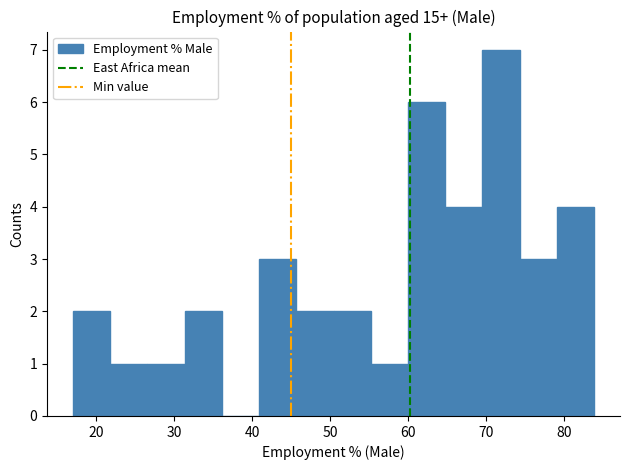

Reading left to right, list every bar in this chart as the range it spans on the x-axis followed by its height. Neither the bar edges nor the heights are printed on the chart, so give them approximately, as read against the axes.

17 to 22: 2
22 to 27: 1
27 to 31: 1
31 to 36: 2
36 to 41: 0
41 to 46: 3
46 to 50: 2
50 to 55: 2
55 to 60: 1
60 to 65: 6
65 to 70: 4
70 to 74: 7
74 to 79: 3
79 to 84: 4